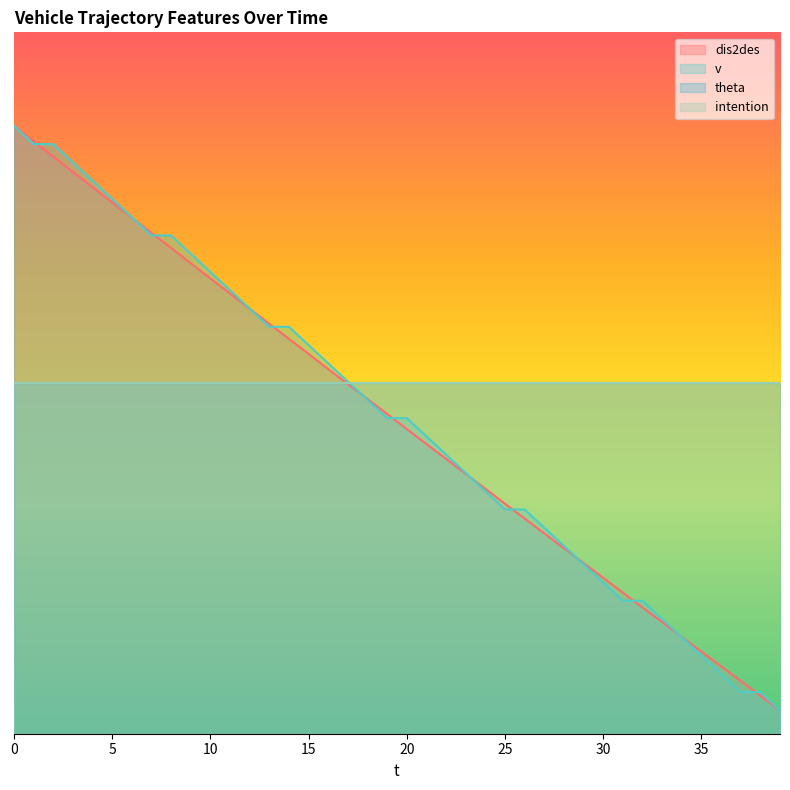

Does the chart display data point markers on the line(s)?

No